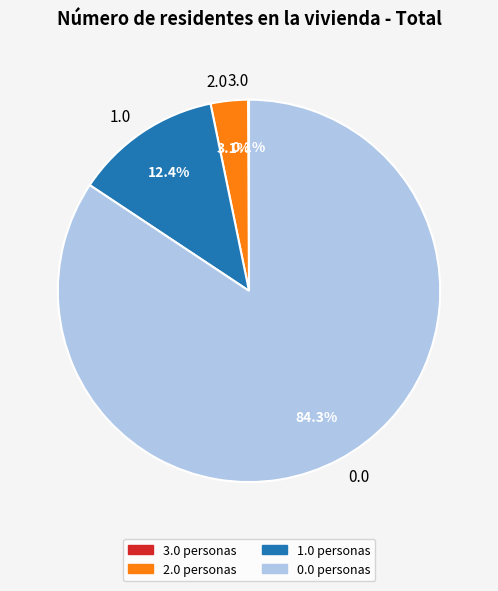

Does any single category account for the majority?

Yes